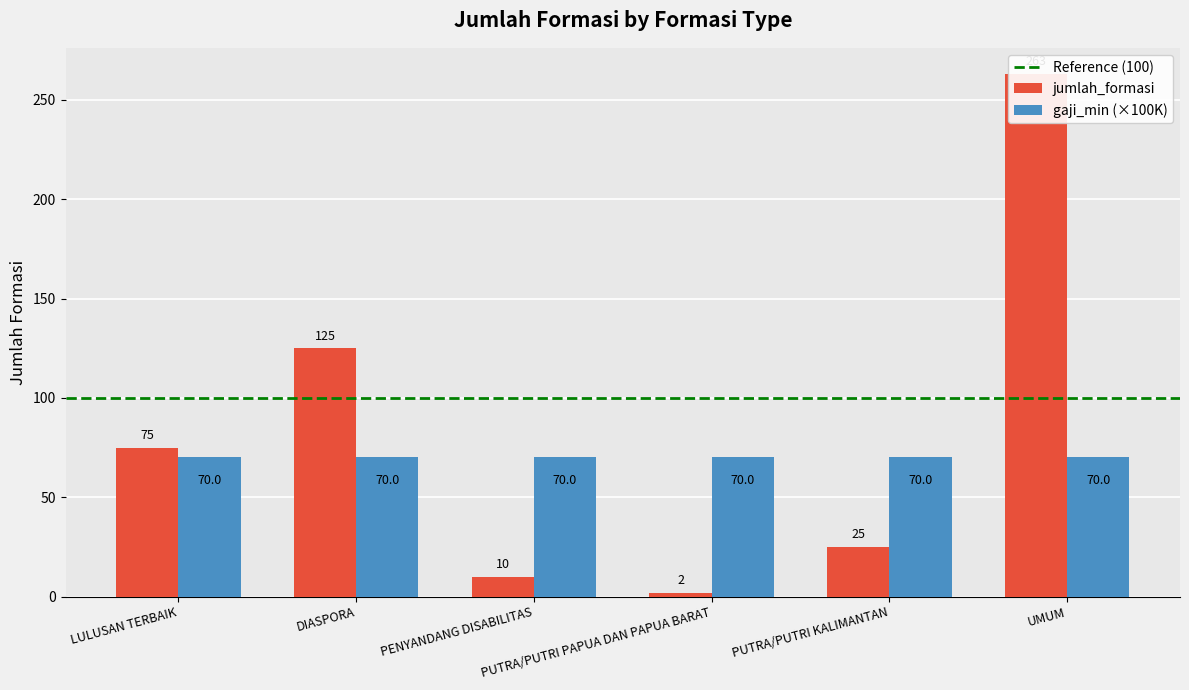

Reading right to left, what are all the values shown in this chart?

263	25	2	10	125	75